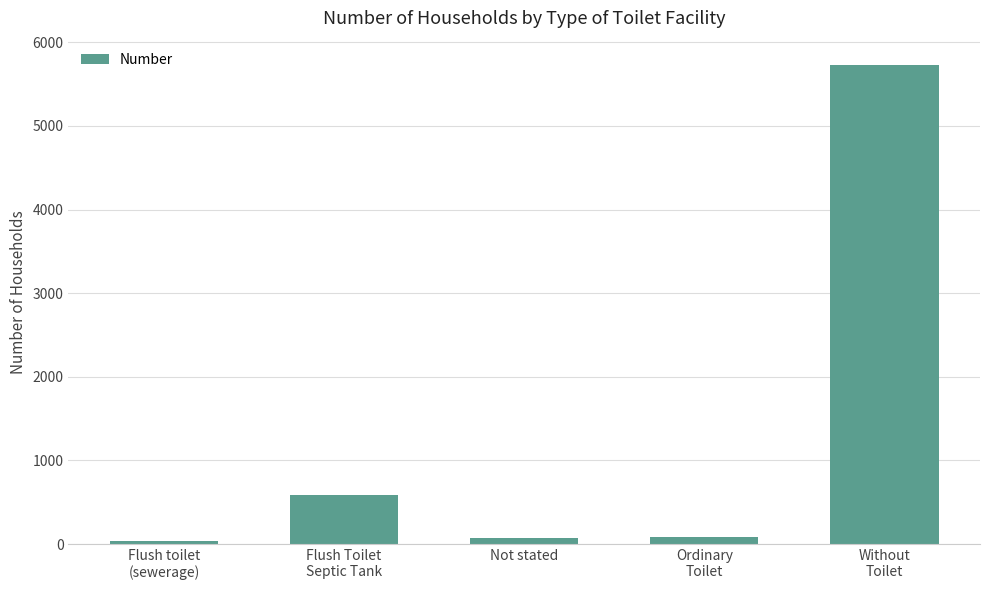

Does the chart contain stacked bars?

No